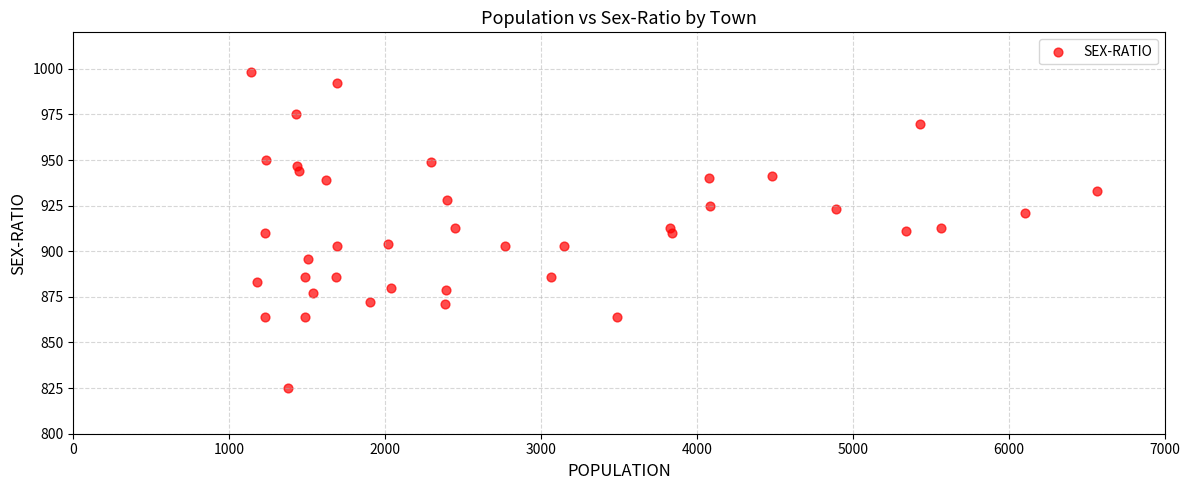

What is the range of X values (max minus min)?

5428